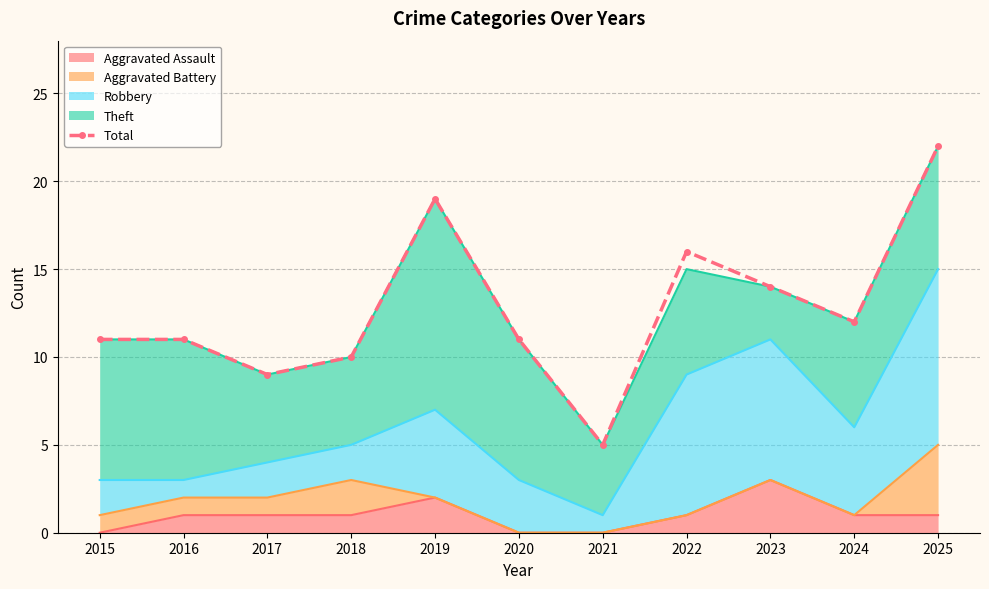

What is the minimum value shown in the chart?

5